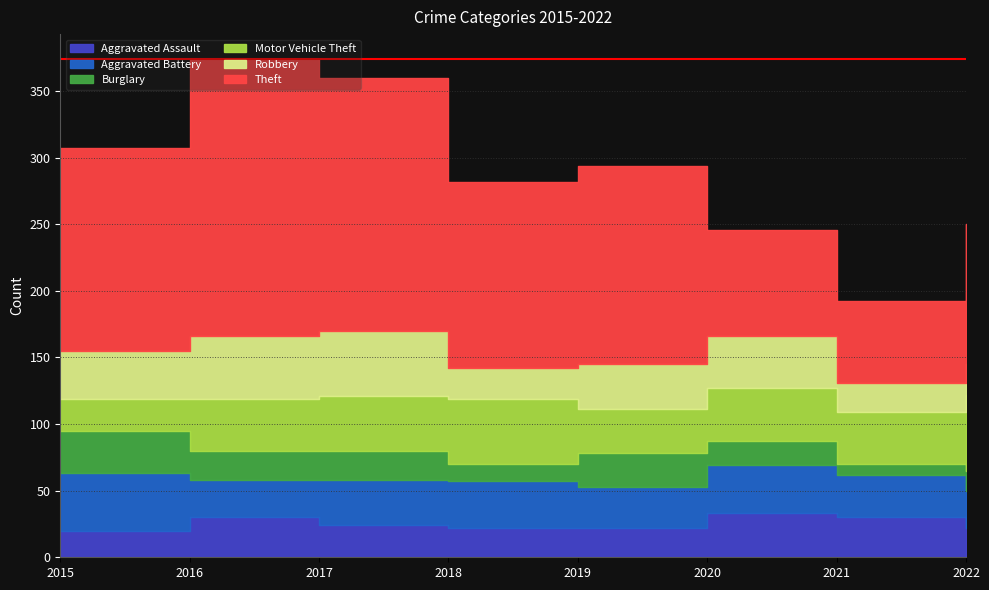

Rank the series at 2019 from lowest to highest value.

Aggravated Assault, Burglary, Aggravated Battery, Motor Vehicle Theft, Robbery, Theft